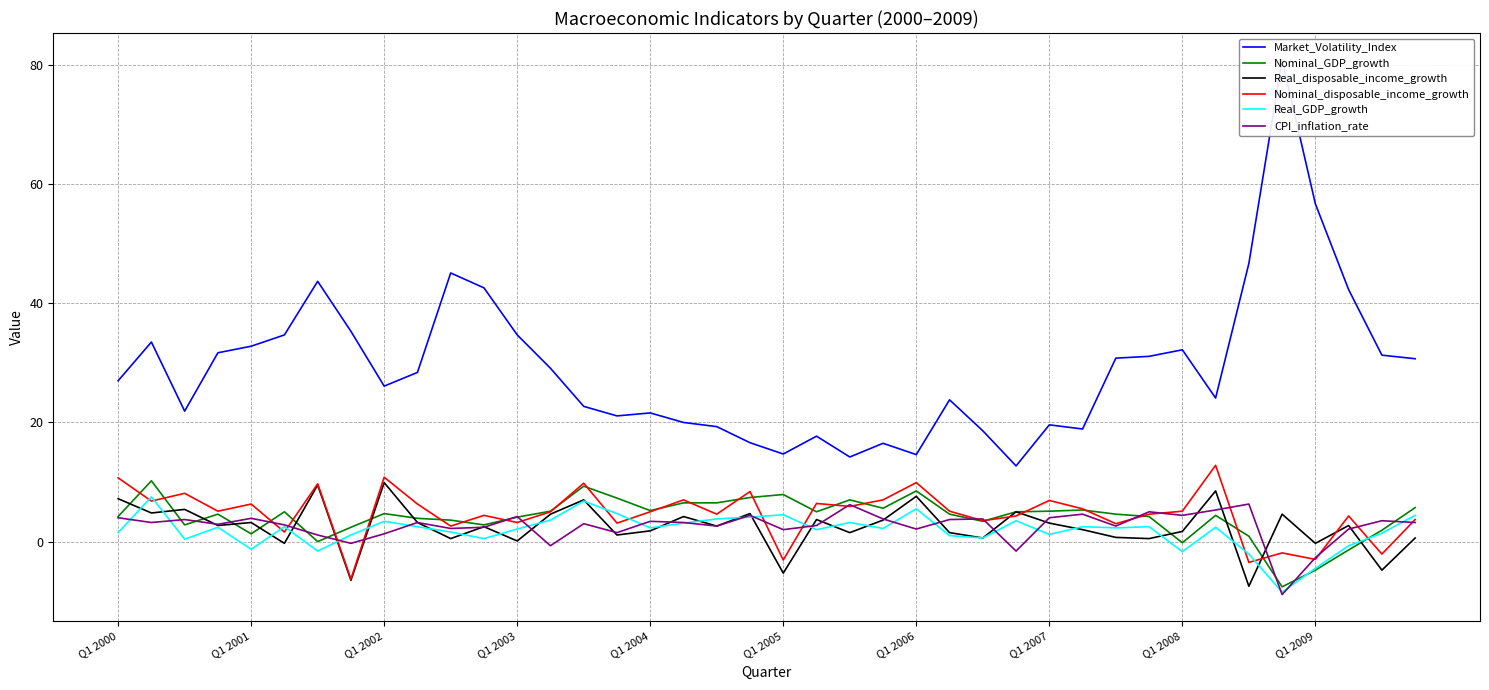

What is the greatest value displayed?

80.9